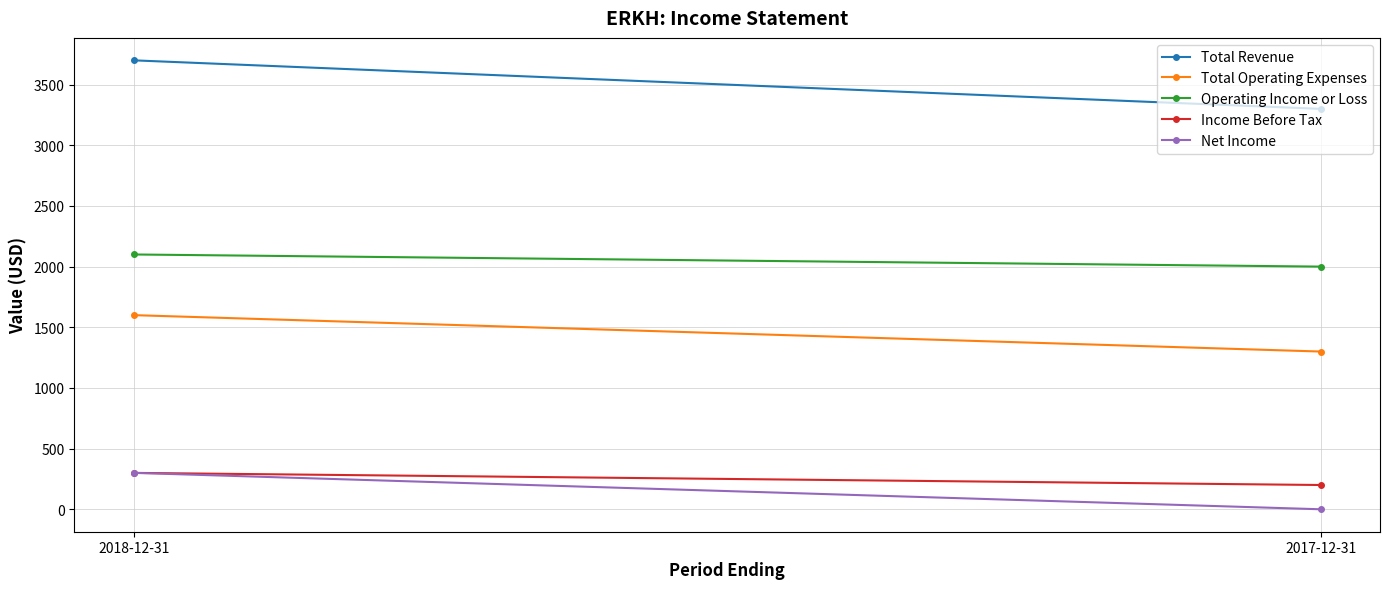

What is the greatest value displayed?

3700